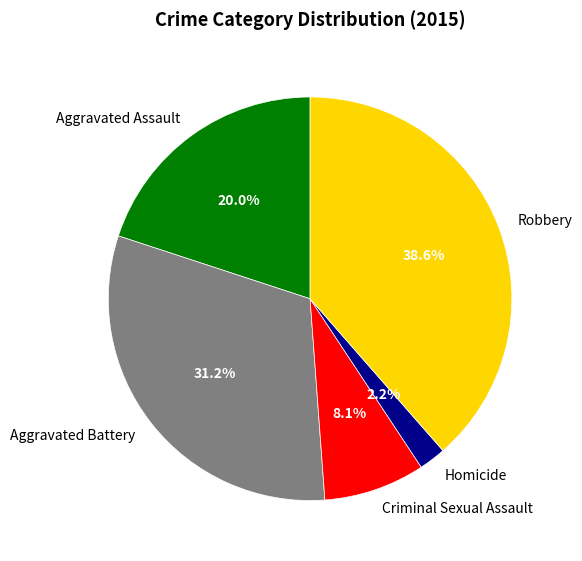

The Aggravated Assault slice represents 28% of the pie. True or false?

False